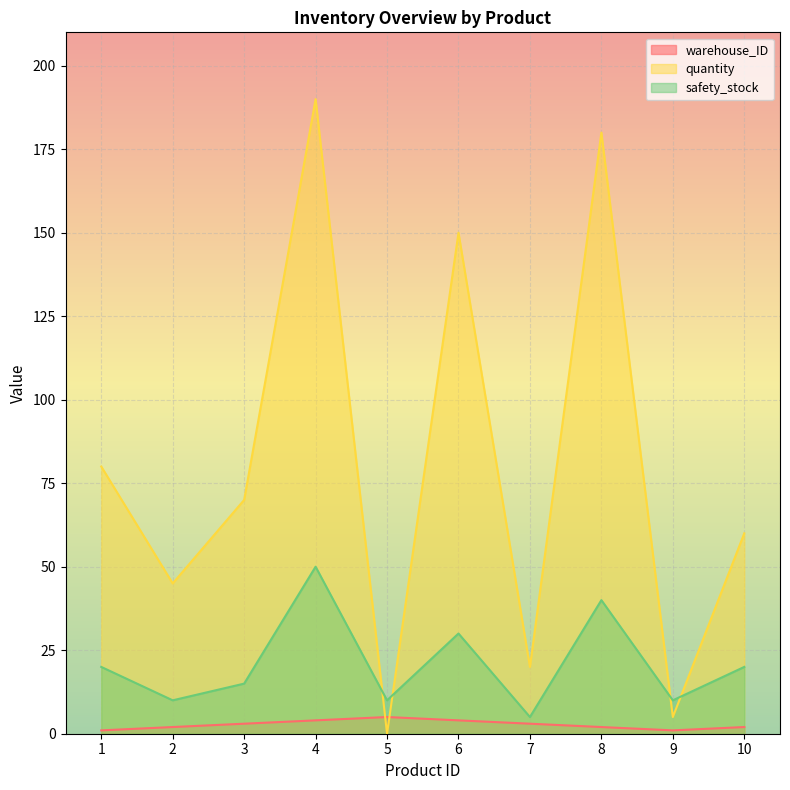

At which category does the chart reach its minimum across all series?

5